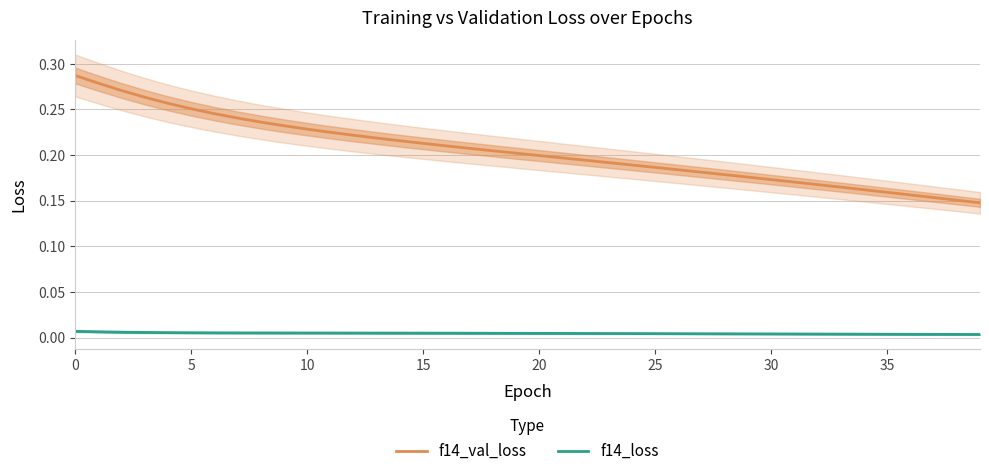

What are all the series names shown in the legend?

f14_val_loss, f14_loss